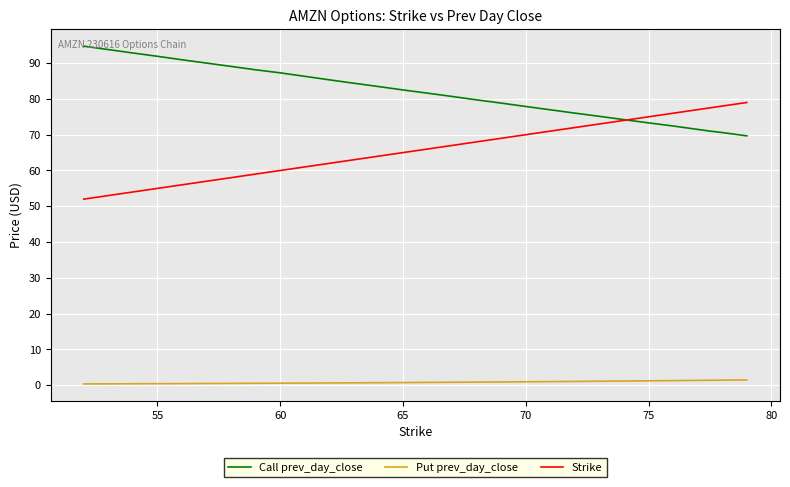

What is the greatest value displayed?

94.7